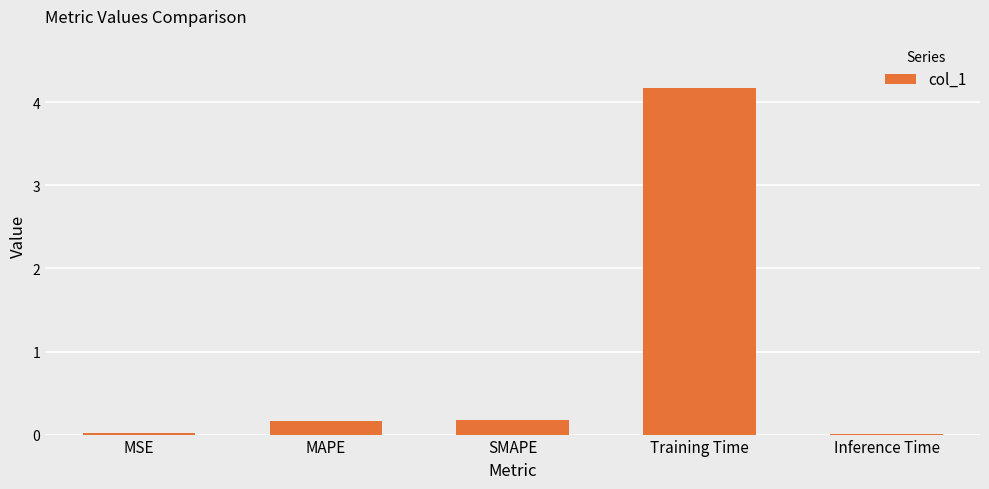

Between Inference Time and SMAPE, which is larger?

SMAPE